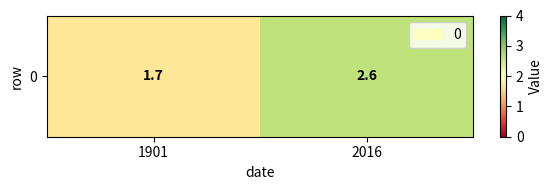

How many data points does each series have?

2